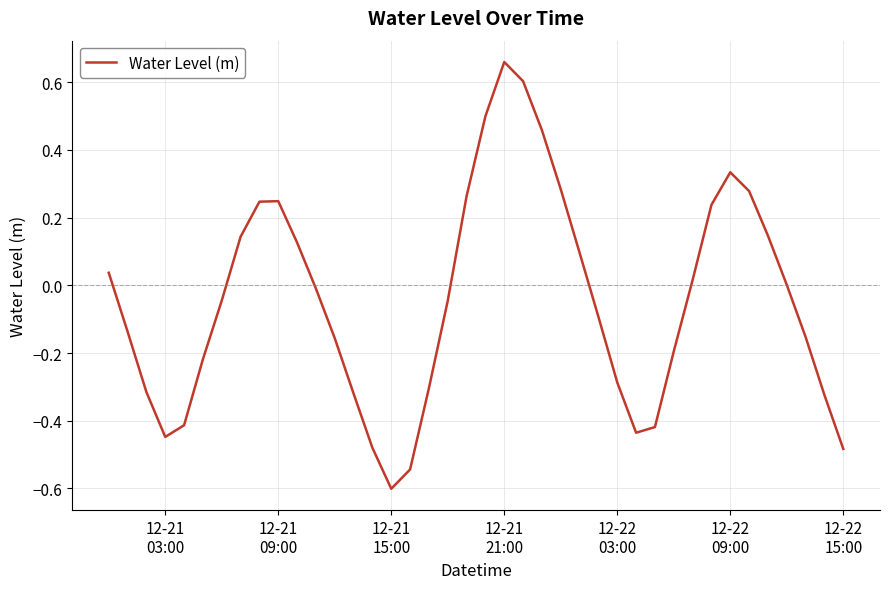

What is the smallest value displayed?

-0.6